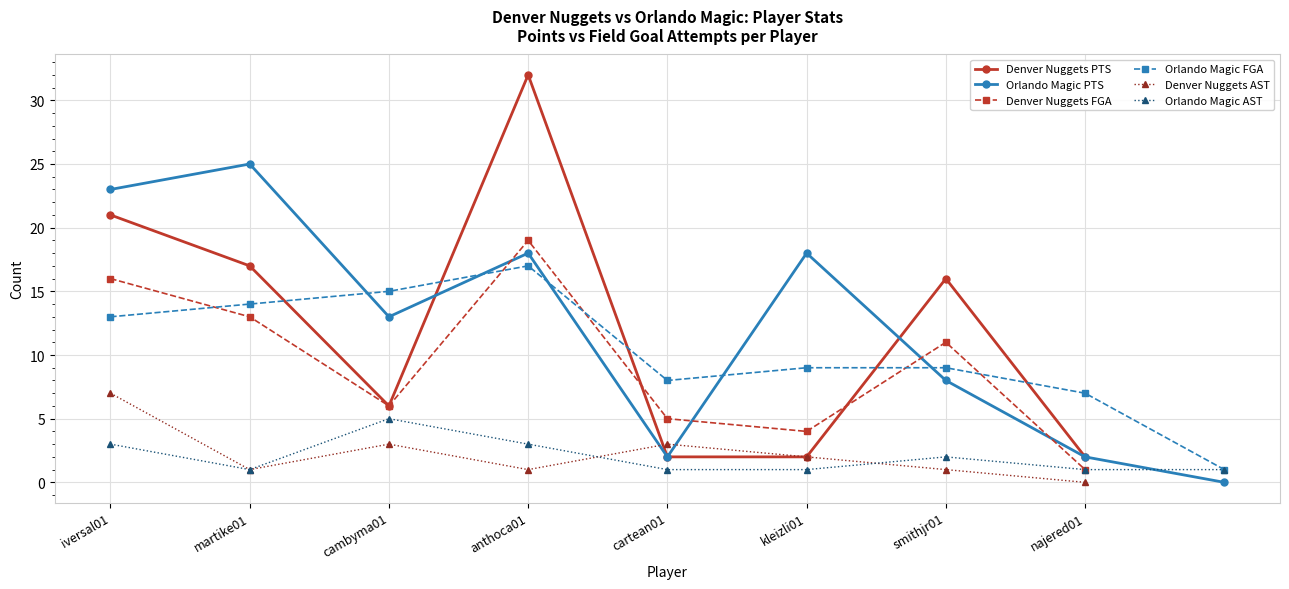

The Denver PTS series shows 32 at anthoca01. True or false?

True